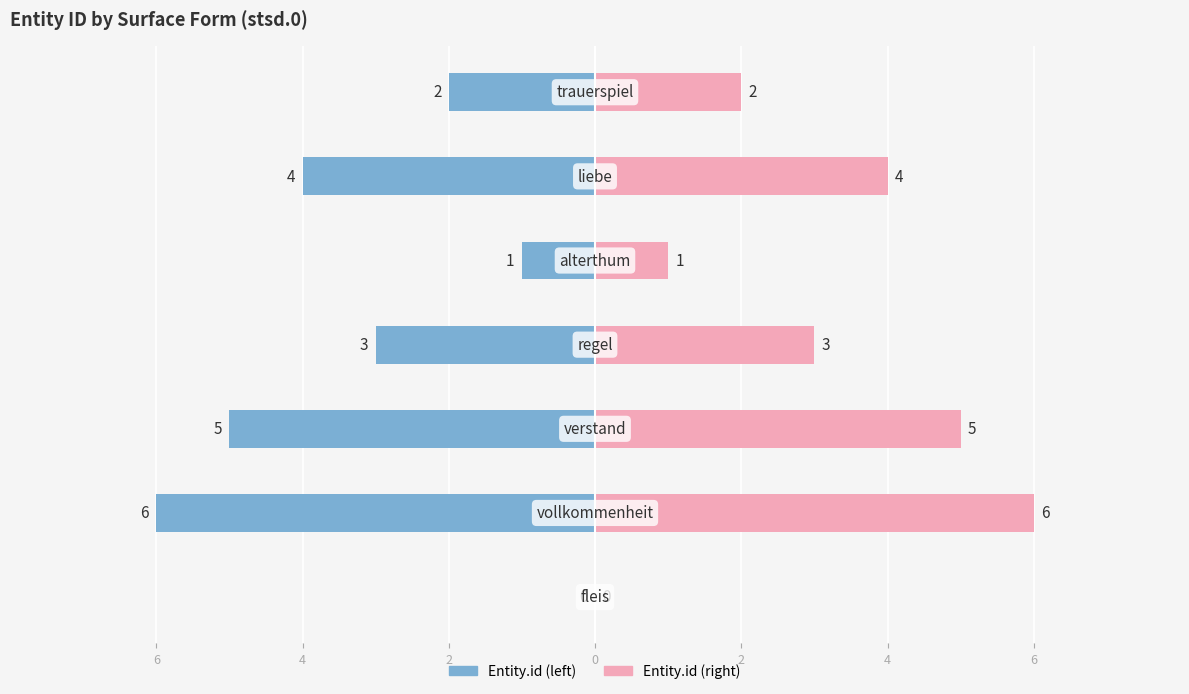

How many data points in Entity.id (left) are above -3?

3